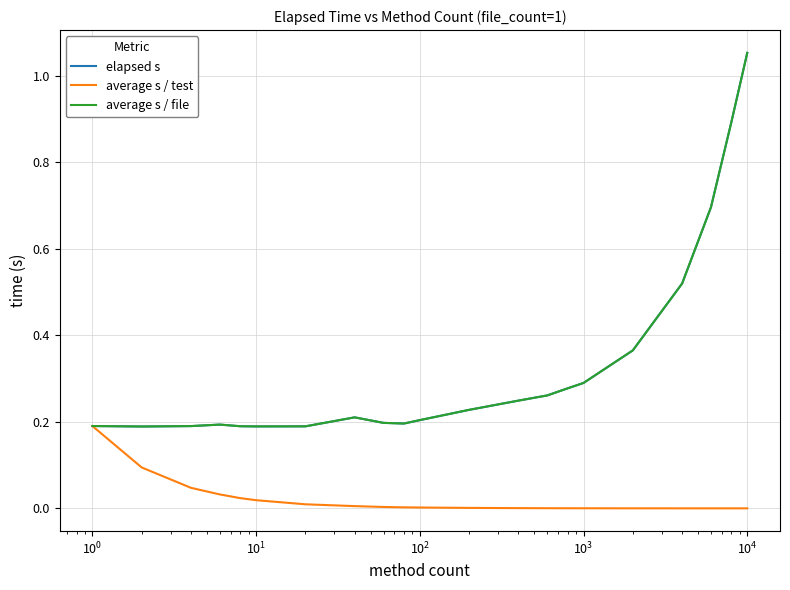

Does the chart have visible grid lines?

Yes